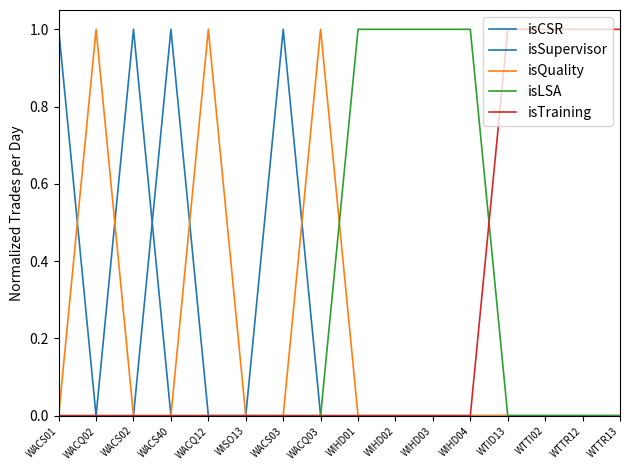

How many lines are shown in the chart?

5